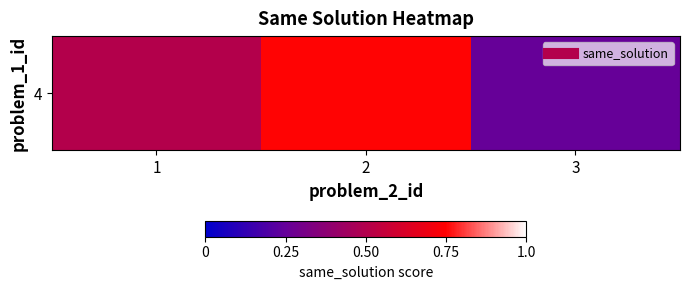

What is the difference between the values at 1 and 2?

0.2